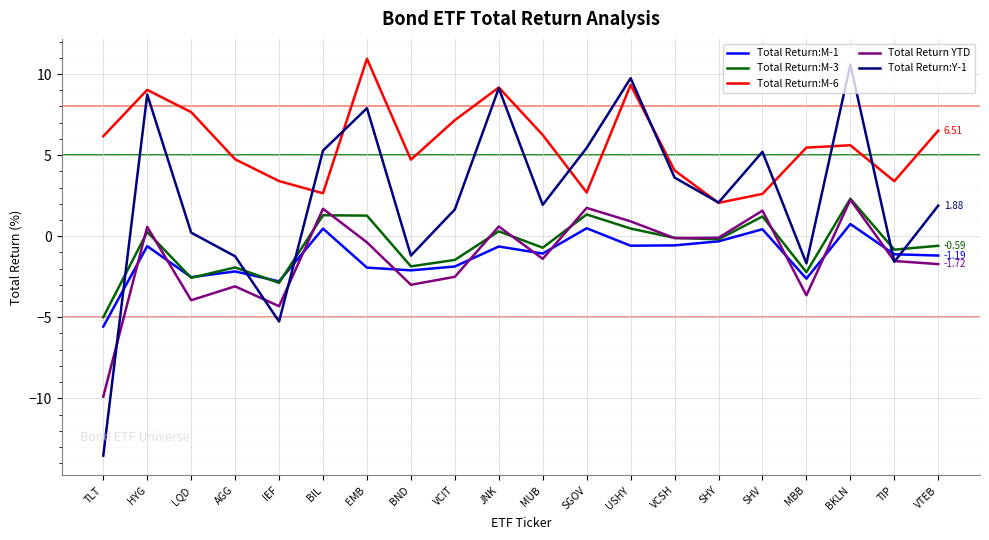

What is the spread (max minus min) of values at MBB?

9.1